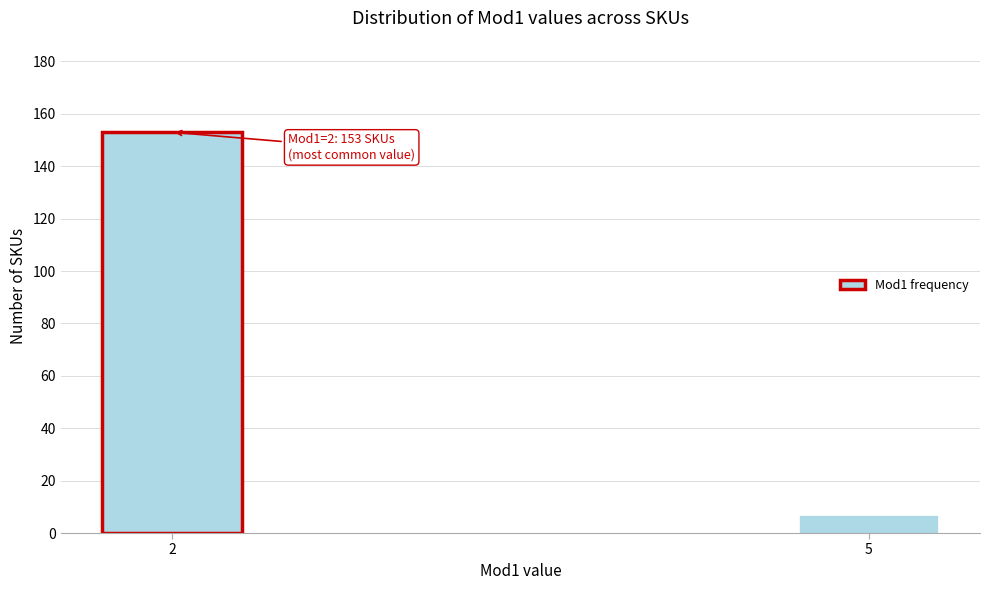

Reading left to right, what are all the values shown in this chart?

153	7